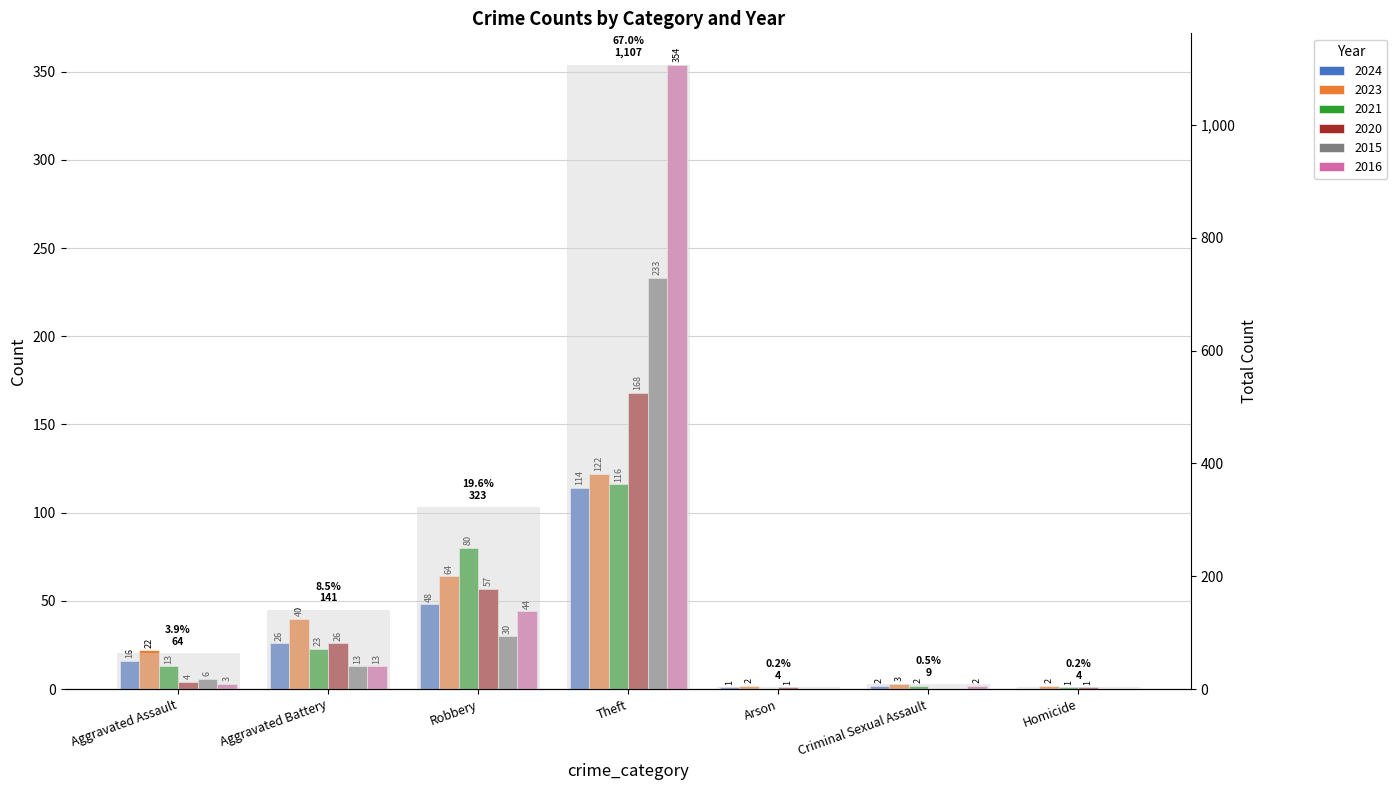

What is the label of the 5th bar from the right?

Robbery